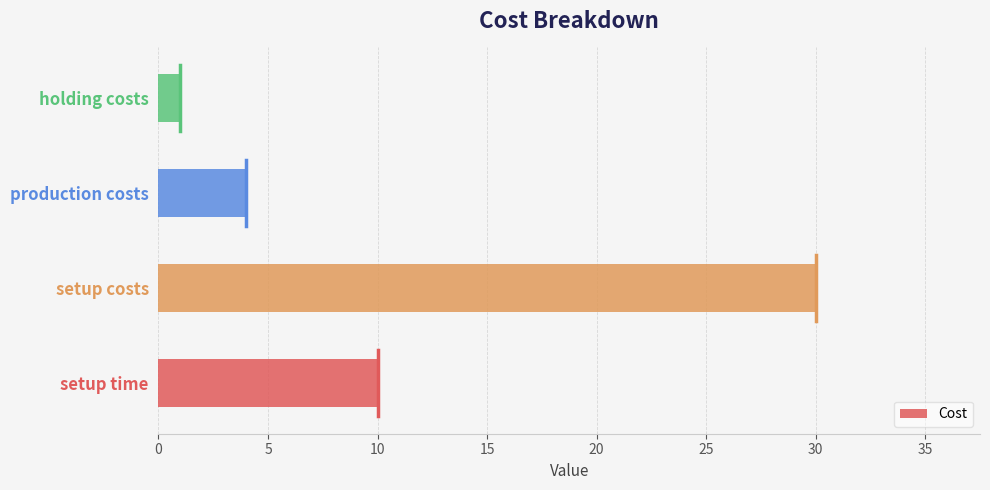

What is the difference between the maximum and minimum values?

29